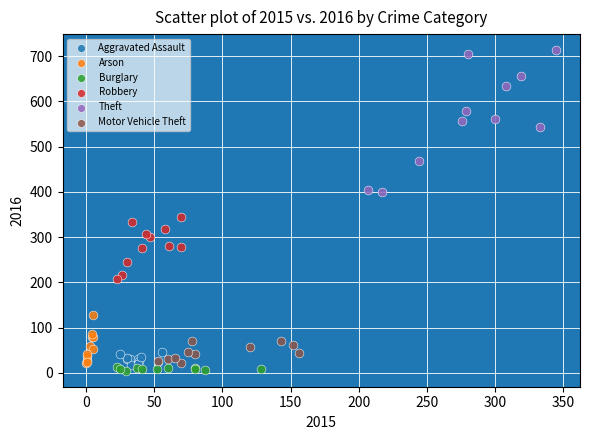

Which series reaches the minimum Y coordinate?

Burglary